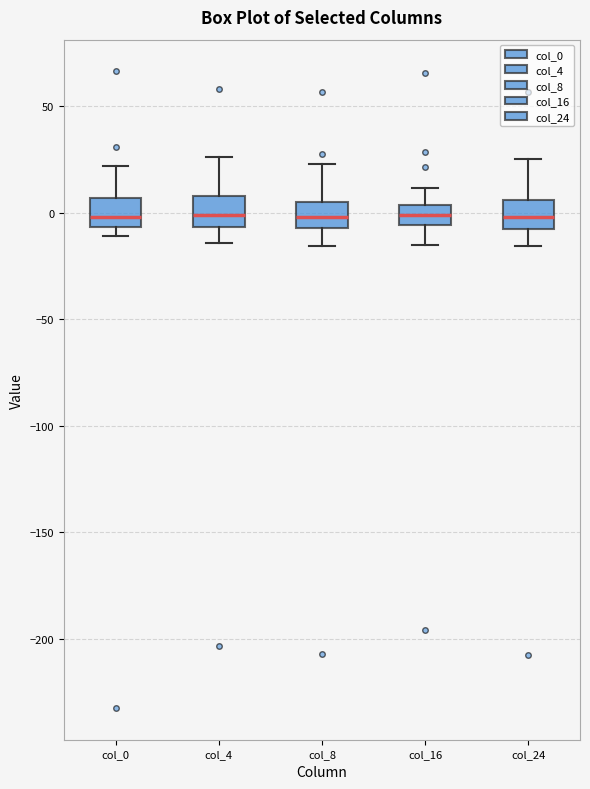

Reading left to right, read every box against the y-axis: the position of its median line, the range the box covers, and the ends of its whiskers. The values are not printed on the chart, so give them approximately, as read against the axis.

col_0: median 0, box -5 to 5, whiskers -10 to 20
col_4: median 0, box -5 to 10, whiskers -15 to 25
col_8: median 0, box -5 to 5, whiskers -15 to 25
col_16: median 0, box -5 to 5, whiskers -15 to 10
col_24: median 0, box -10 to 5, whiskers -15 to 25